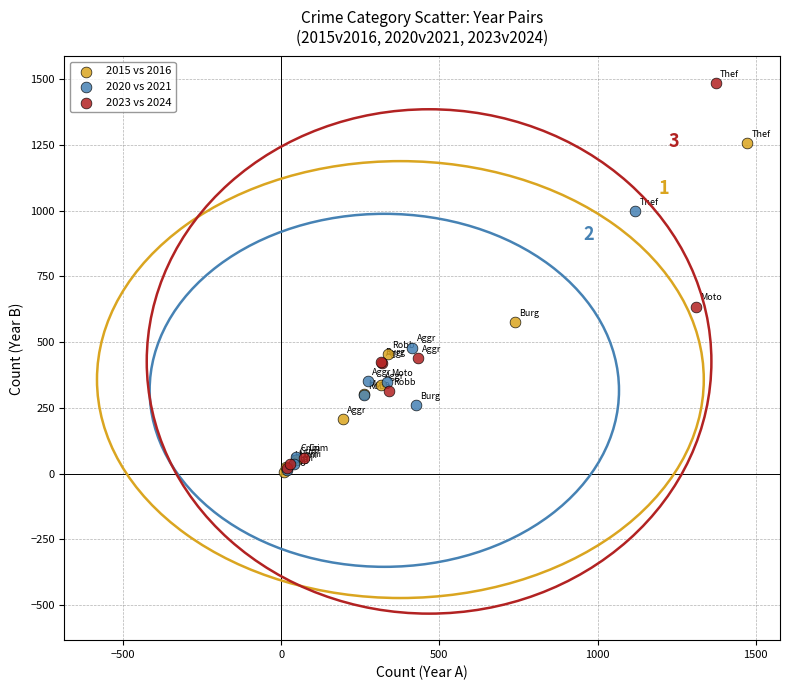

Which series reaches the maximum Y coordinate?

2023 vs 2024